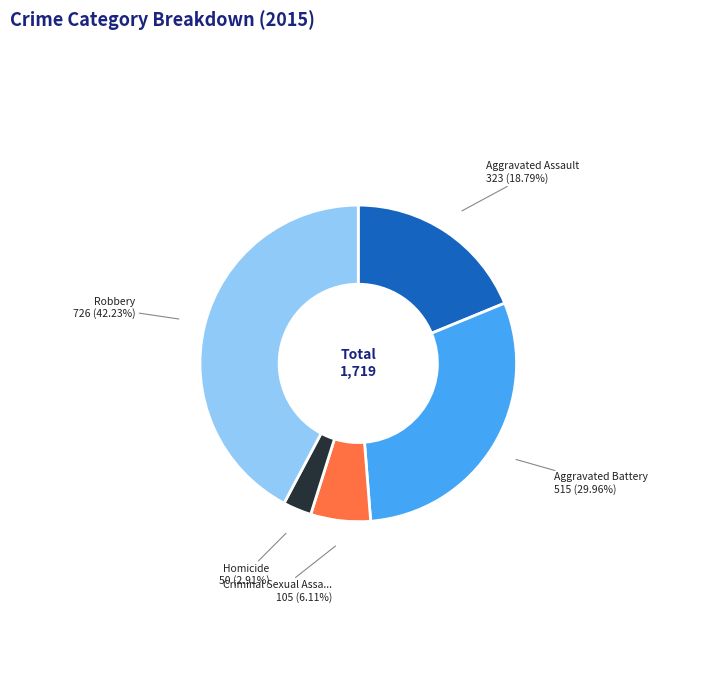

Does any single category account for the majority?

No